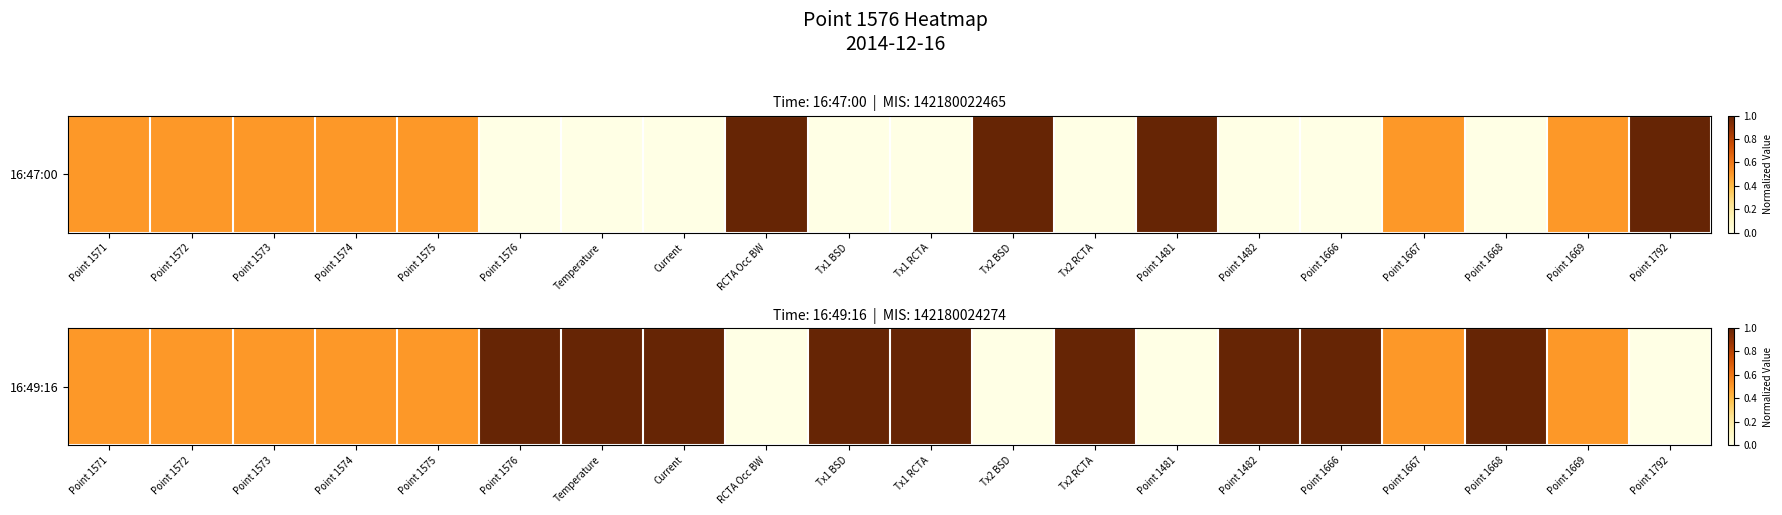

Between Current and Point 1575, which is larger?

Current